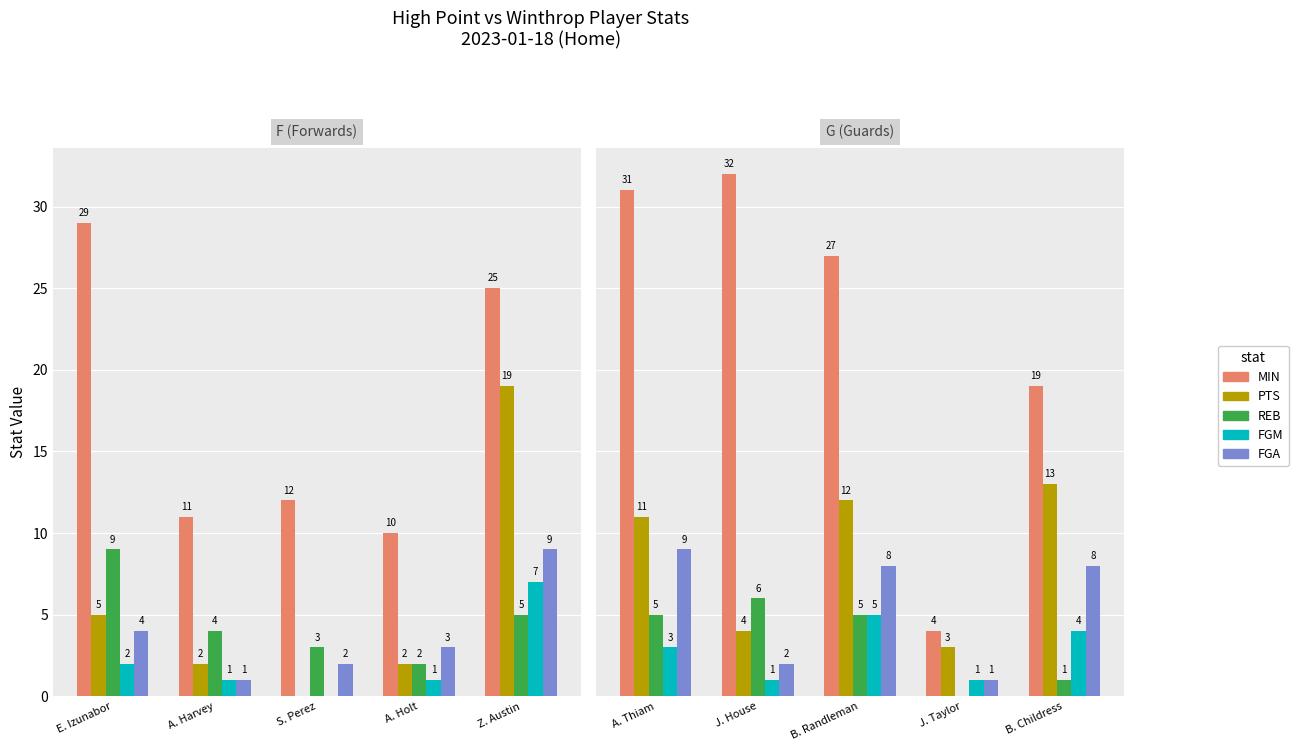

Which series has the widest spread of values?

MIN